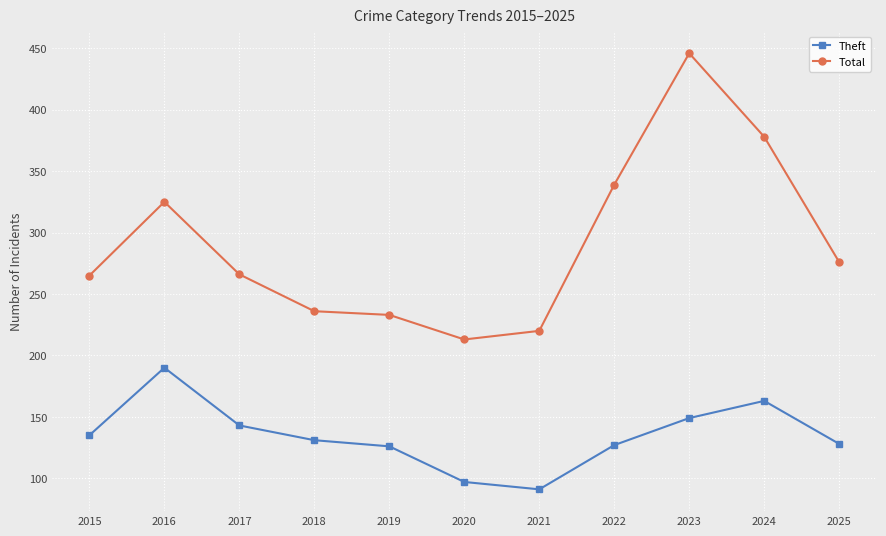

Which category has the highest value in the Theft series?

2016